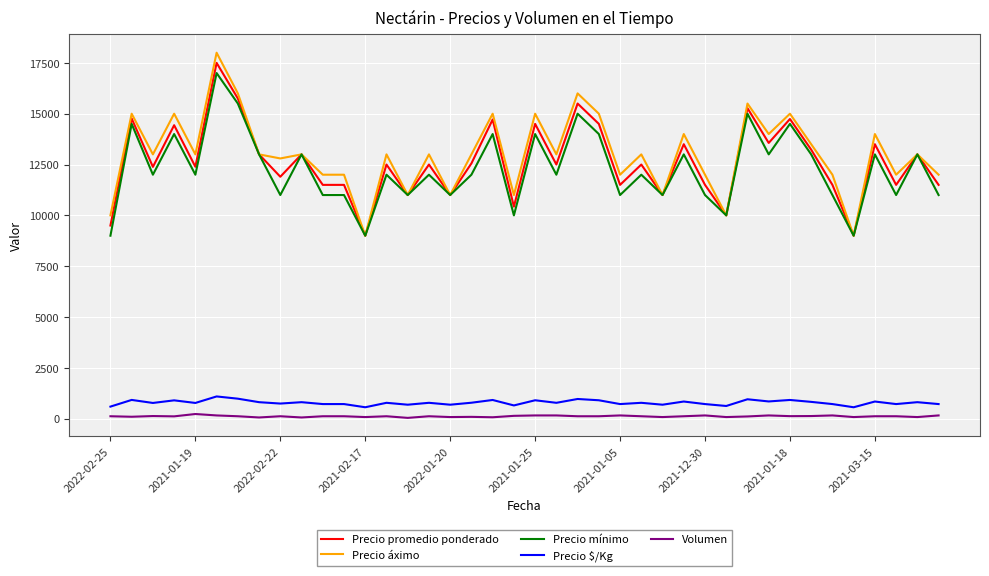

What are all the series names shown in the legend?

Precio promedio ponderado, Precio áximo, Precio mínimo, Precio $/Kg, Volumen